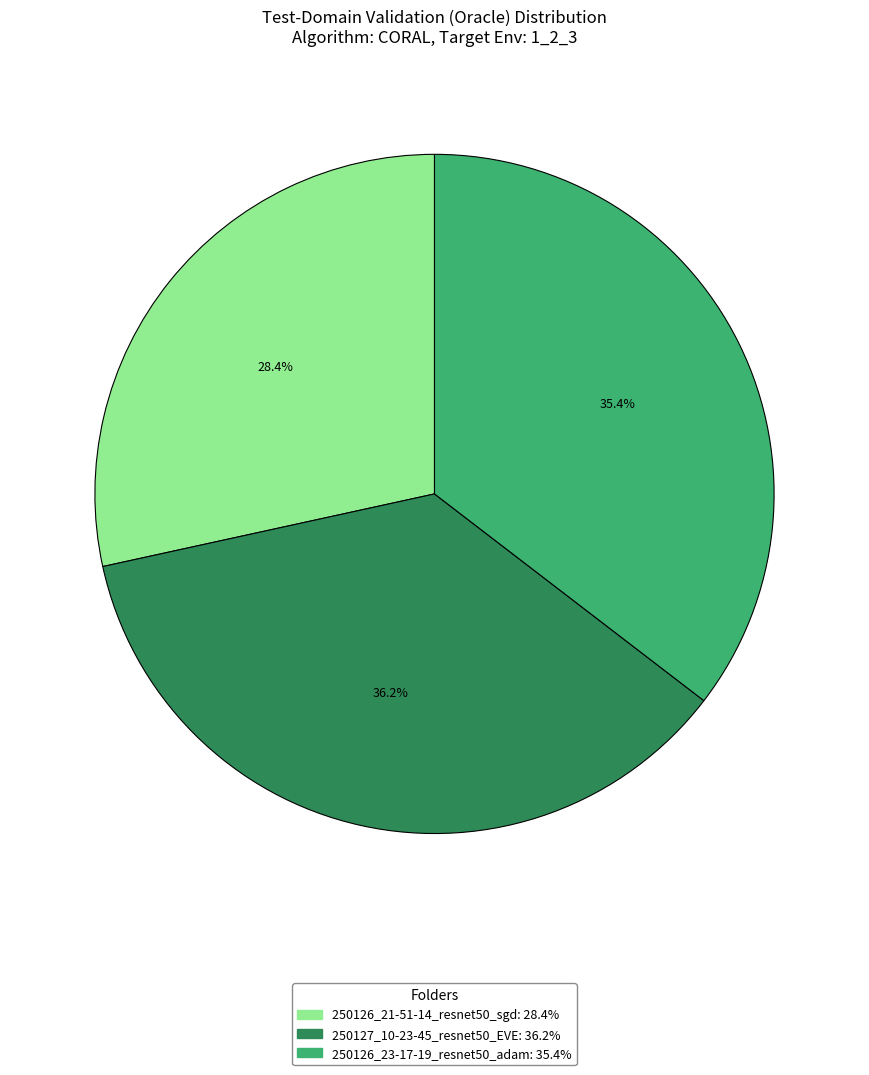

To the nearest percent, what percentage of the pie is 250126_23-17-19_resnet50_adam?

35%